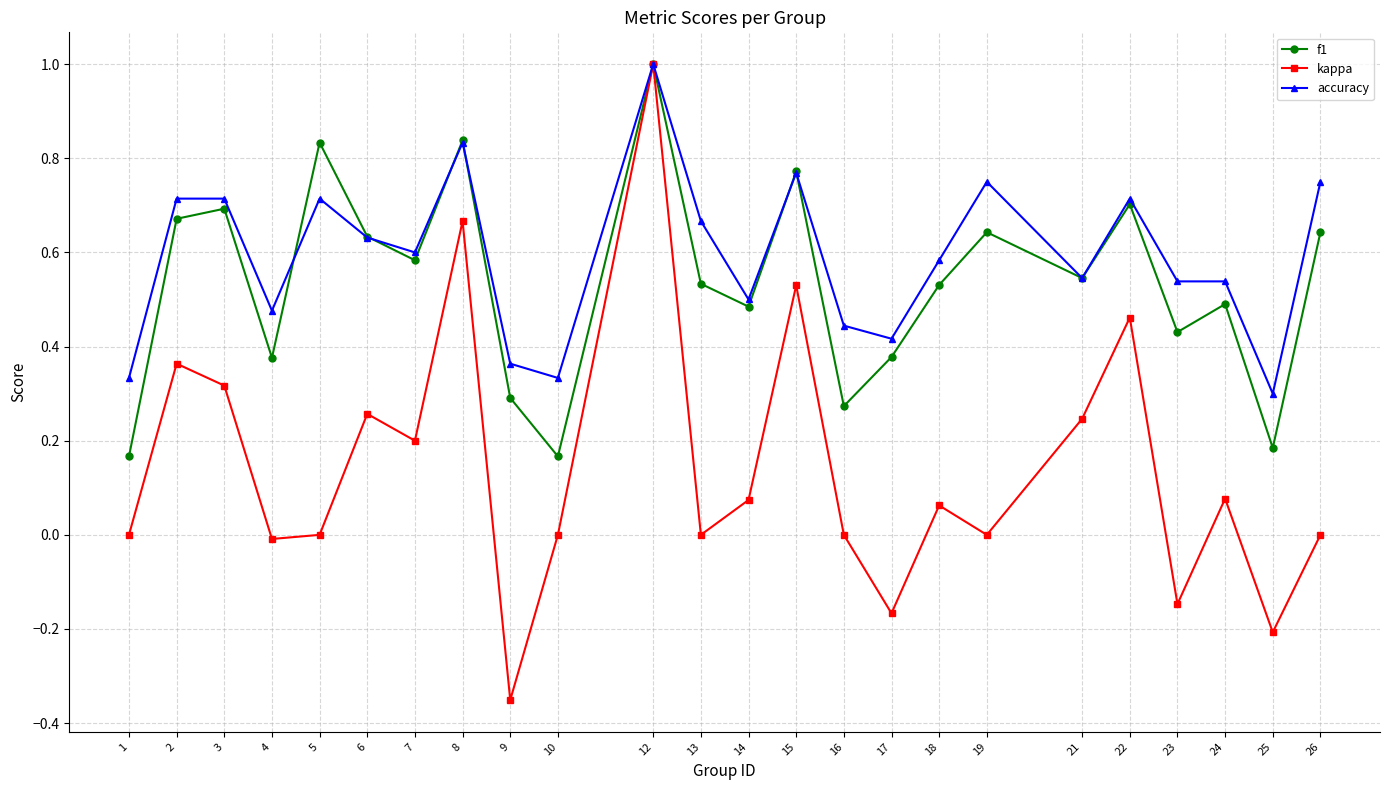

At which category is the sum across all series the highest?

12